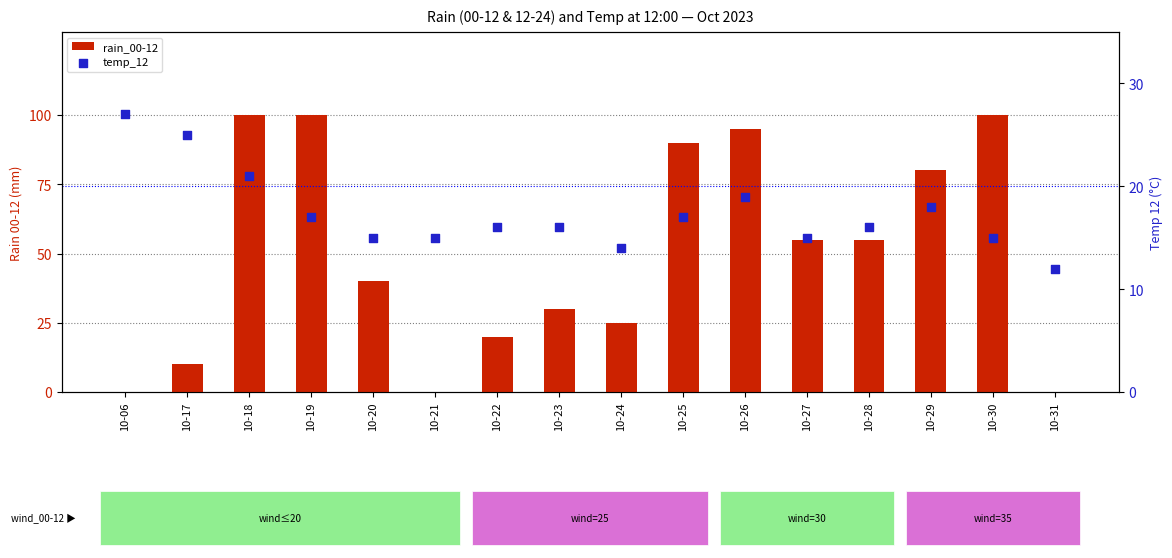

Which series has the largest total across all categories?

rain_00-12